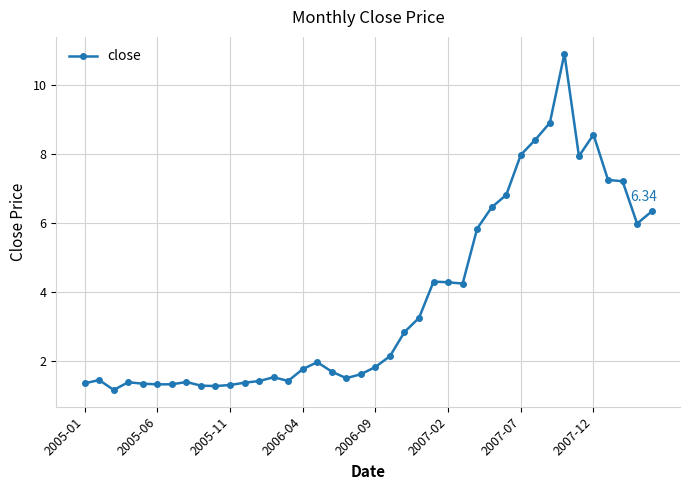

True or false: there are more than 2 points higher than both neighbors.

True